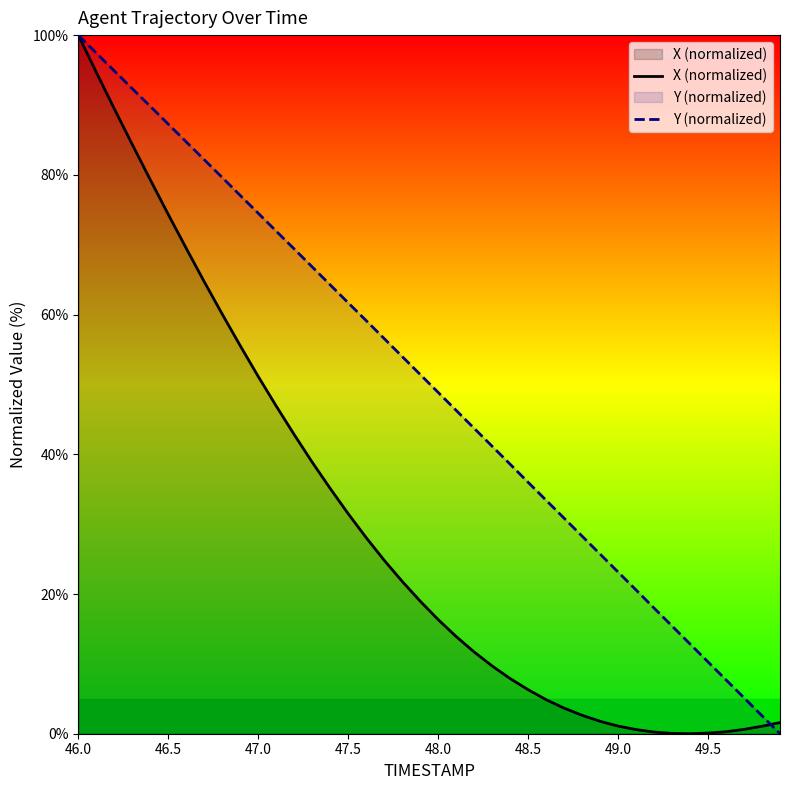

Which series has the largest total across all categories?

Y (normalized)